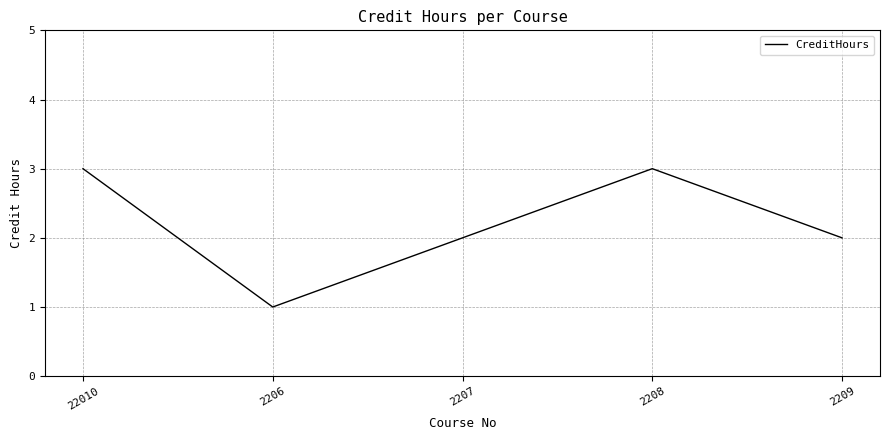

Where is the first local minimum?

2206